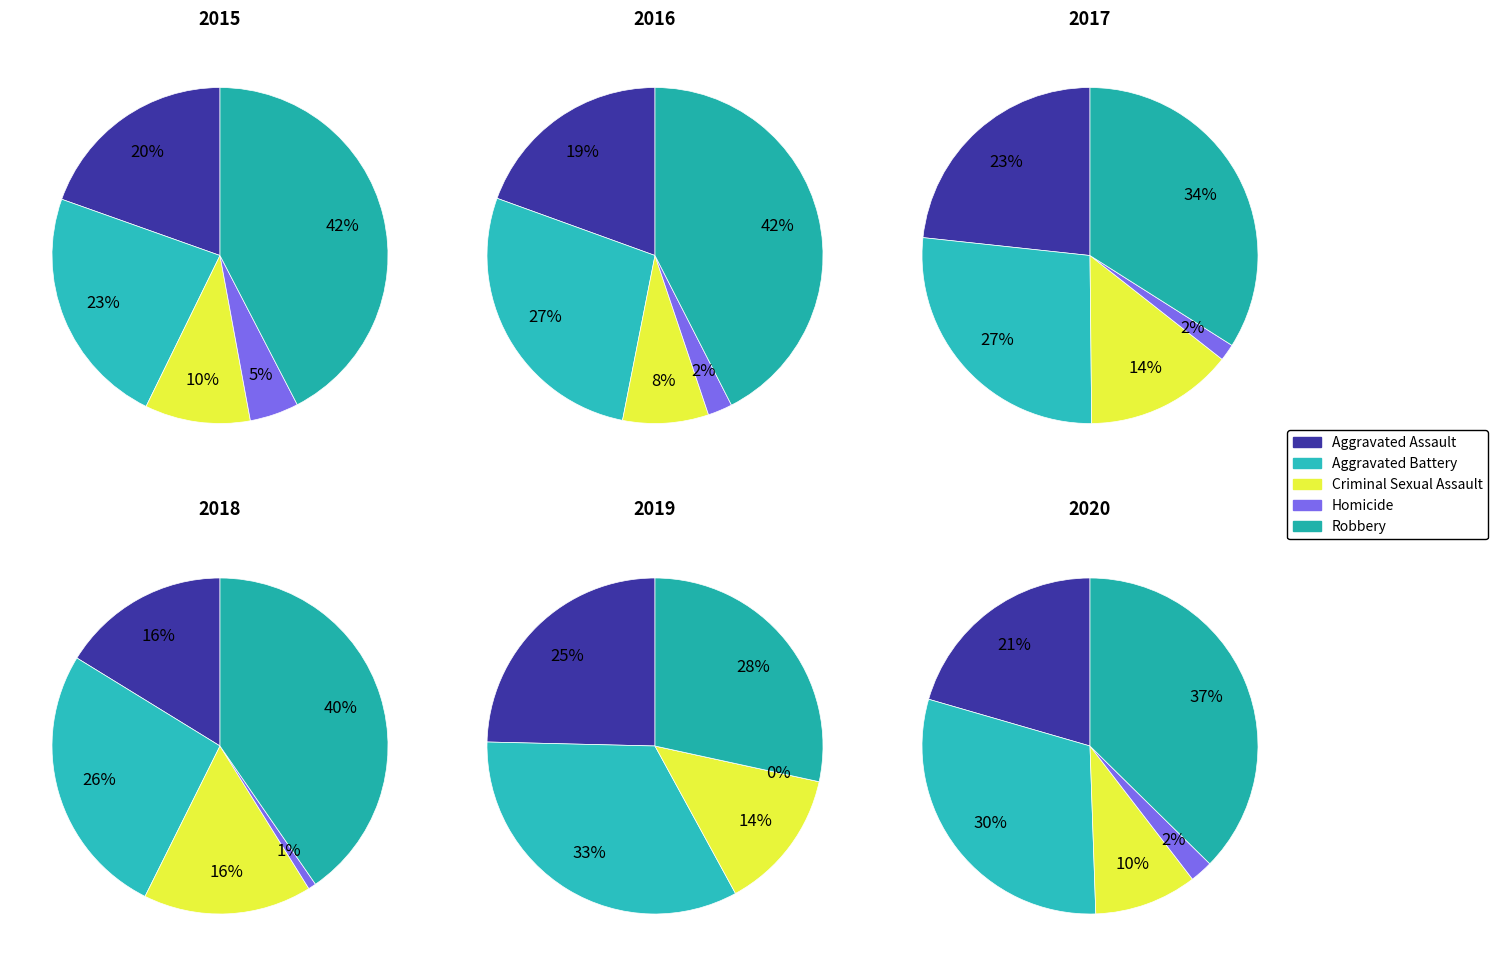

Is there any slice that represents more than half of the pie?

No